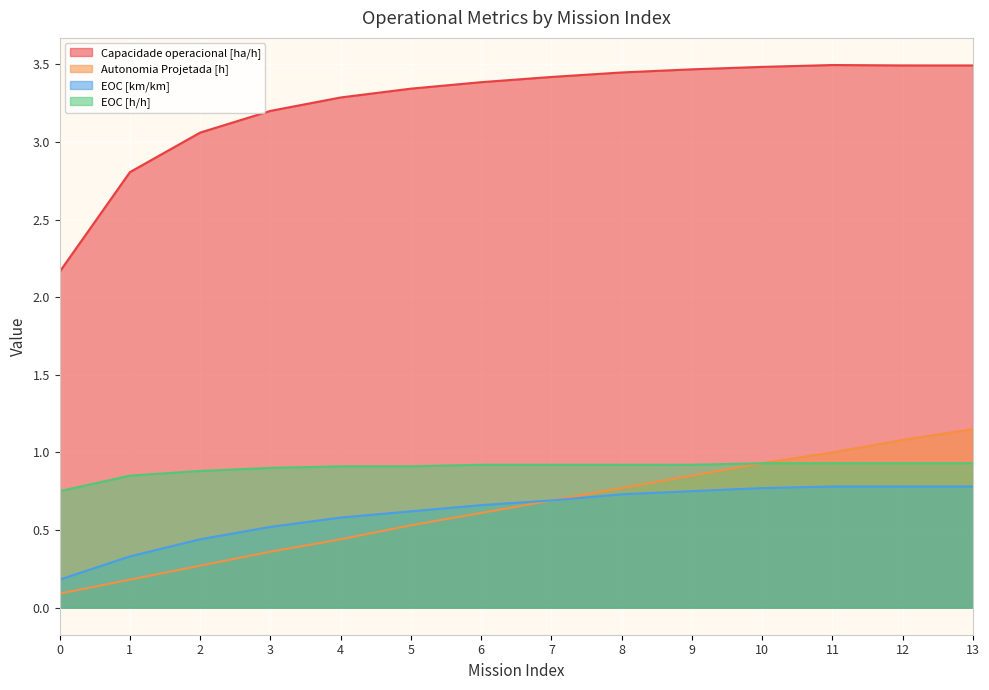

What is the lowest value of the EOC [h/h] series?

0.8